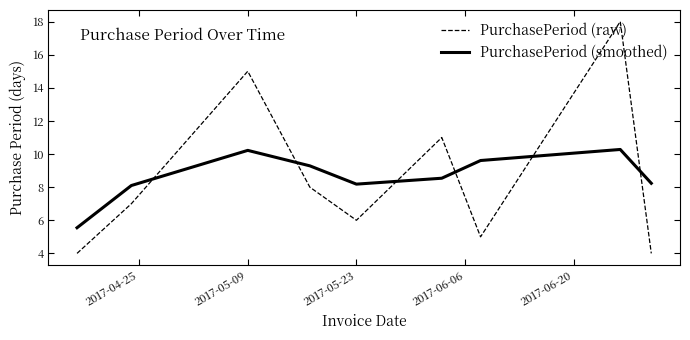

Which series has the largest range (max minus min)?

PurchasePeriod (raw)